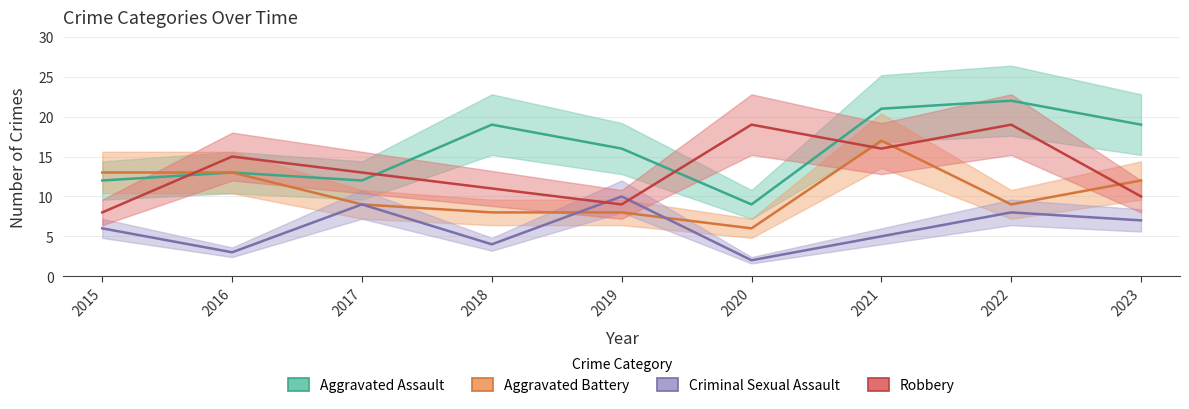

Which series has the widest spread of values?

Aggravated Assault